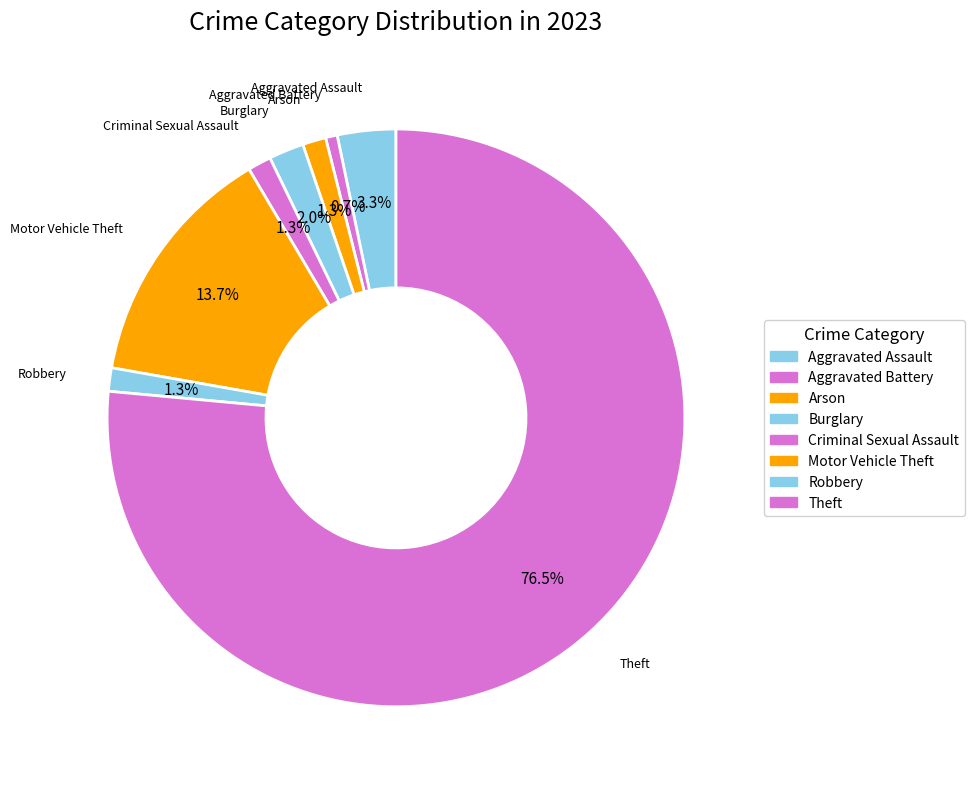

What is the ratio of the value at Aggravated Battery to the value at Arson?

0.5